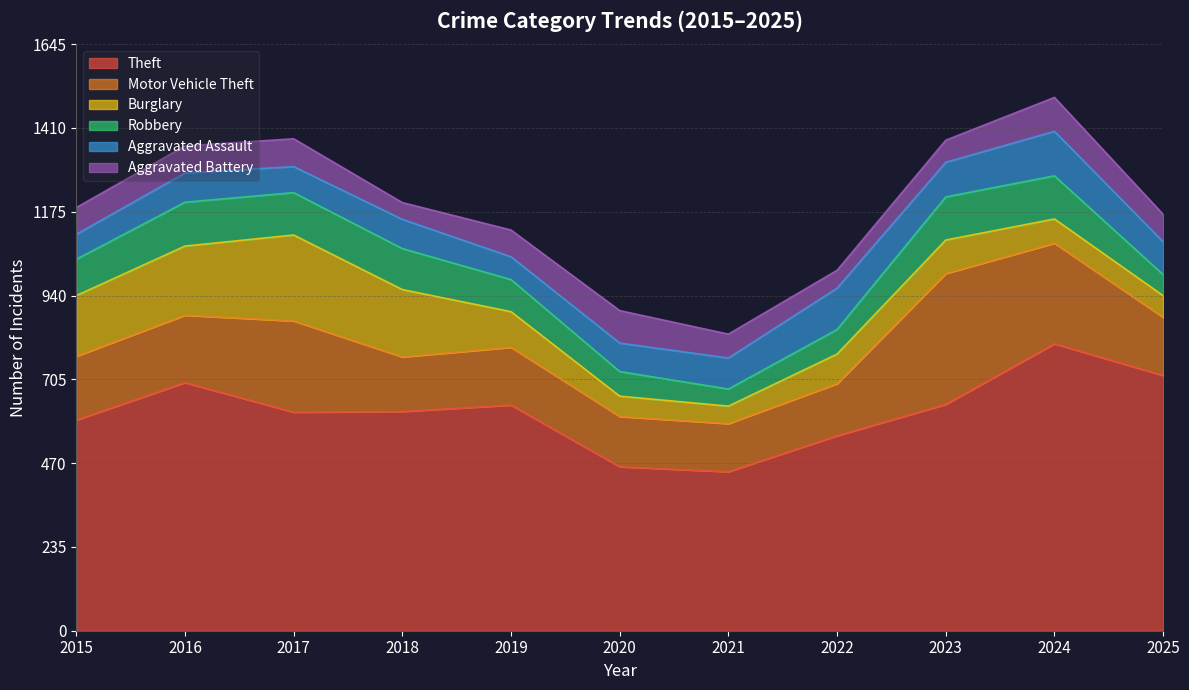

What is the total value across all series at 2015?

1187